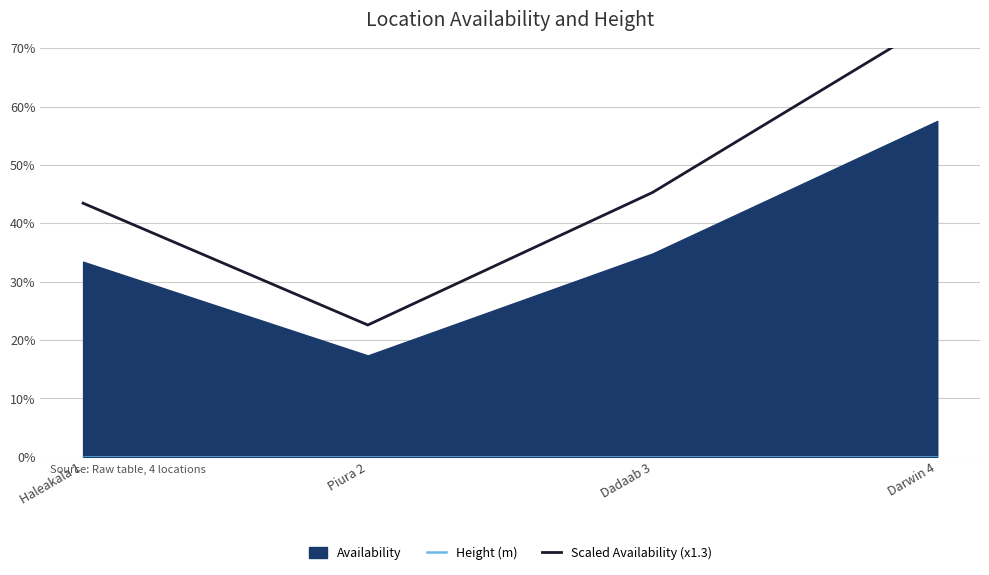

At which label does Height (m) reach its minimum?

Haleakala 1